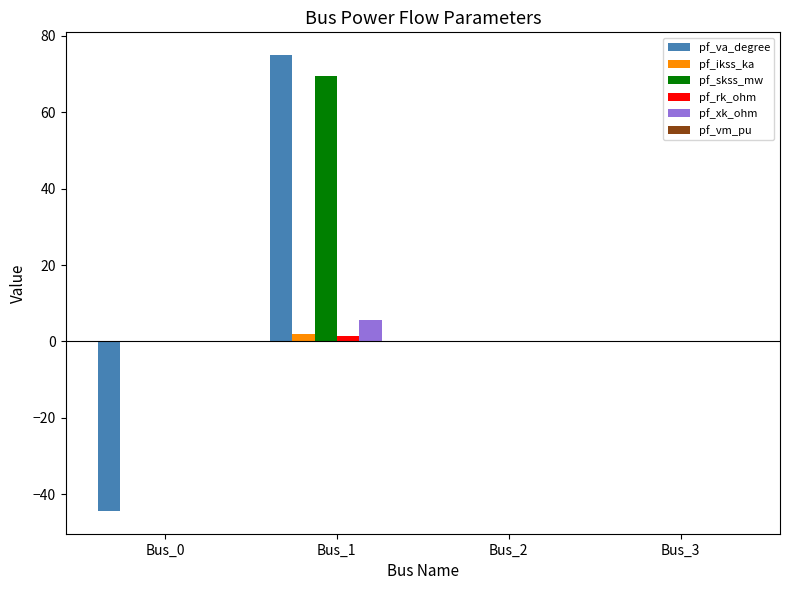

Which series has the largest total across all categories?

pf_skss_mw